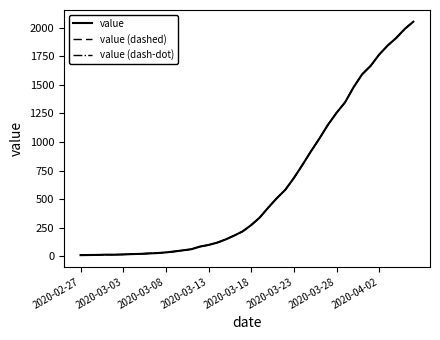

True or false: value (dashed) and value (dash-dot) cross at least once.

False